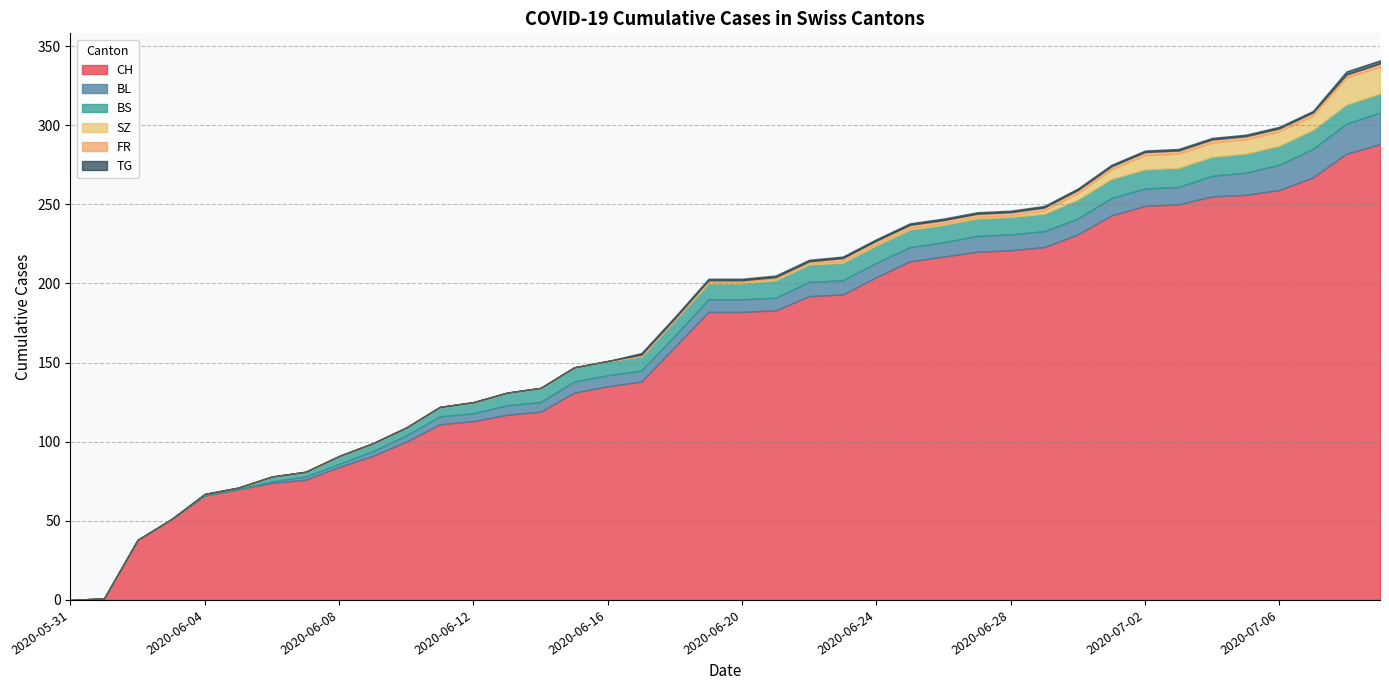

What is the difference between the second highest and minimum values in the BS series?

12